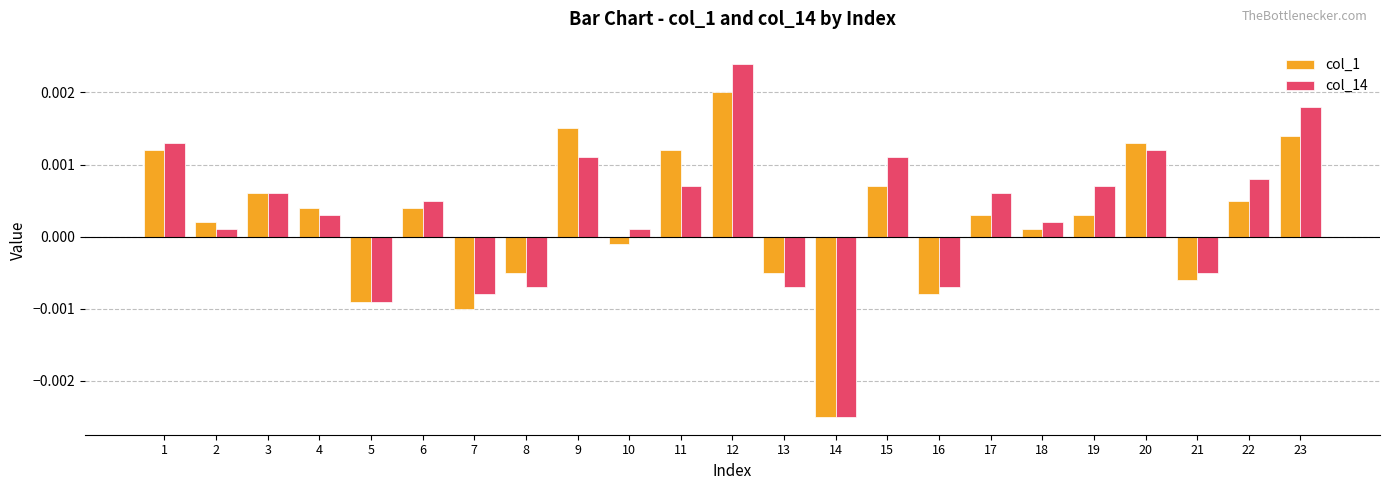

List the series in order of their peak value, highest first.

col_14, col_1